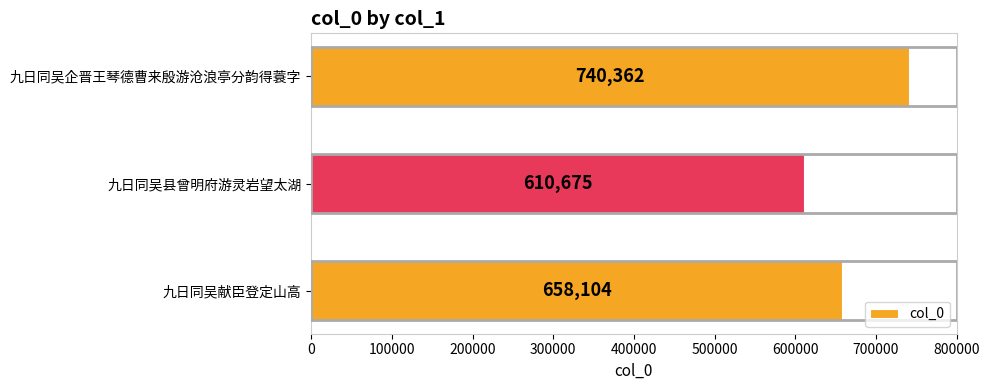

What is the change in value from 九日同吴县曾明府游灵岩望太湖 to 九日同吴献臣登定山高?

+47429